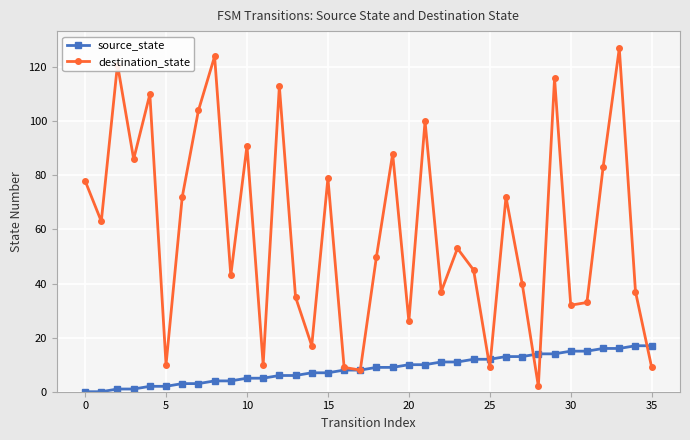

Which series has the widest spread of values?

destination_state